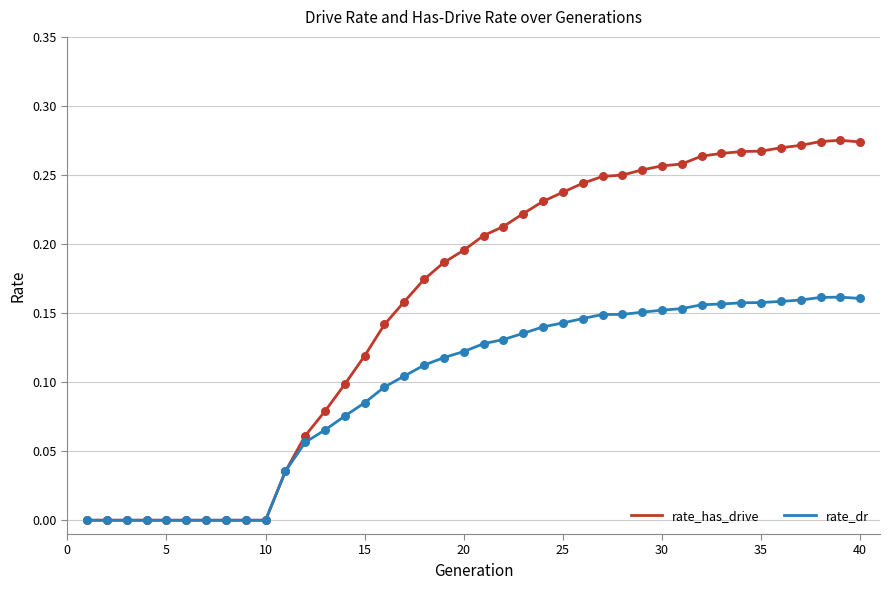

What are all the series names shown in the legend?

rate_has_drive, rate_dr